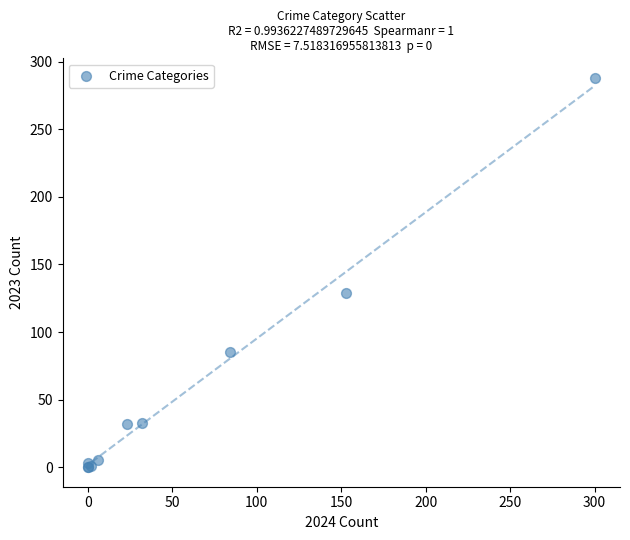

What Y value in the scatter plot is closest to 144?

129